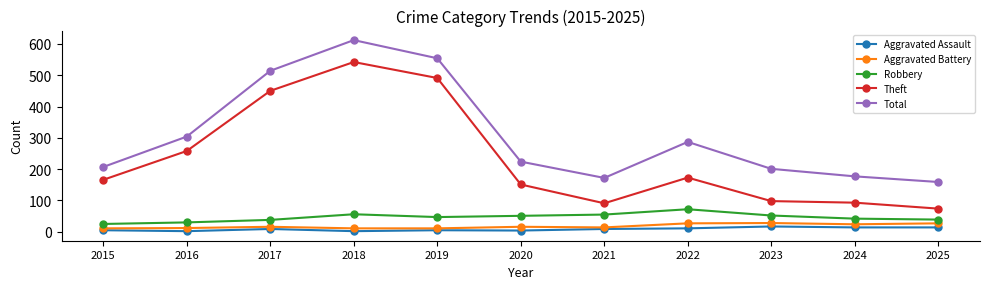

Is it true that Theft equals 491 at 2019?

True